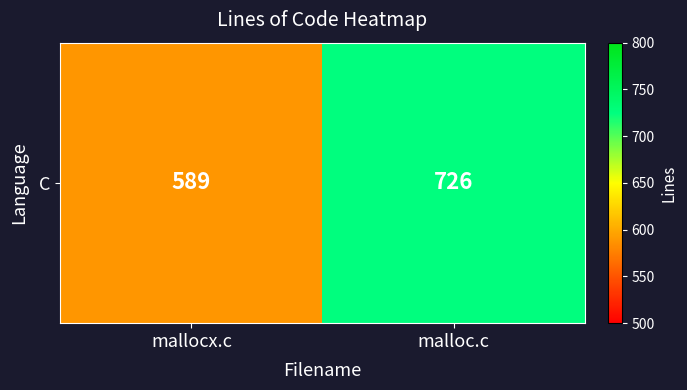

What is the smallest value displayed?

589